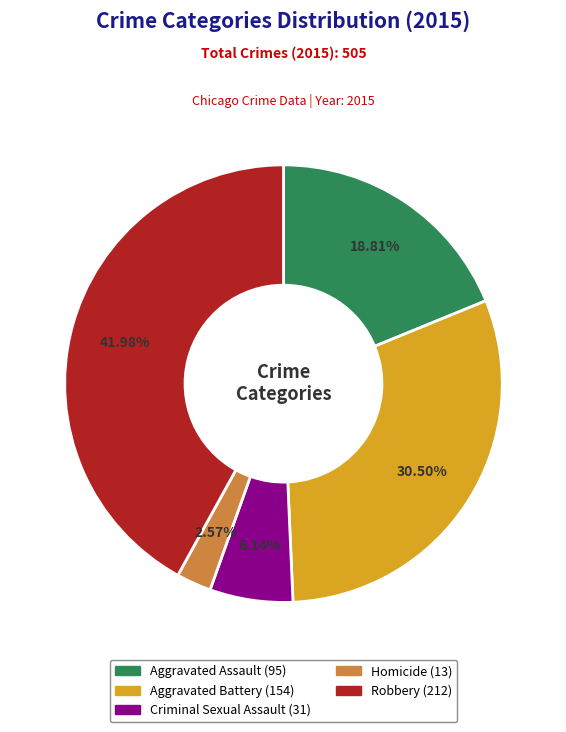

Rank the categories by value from lowest to highest.

Homicide, Criminal Sexual Assault, Aggravated Assault, Aggravated Battery, Robbery